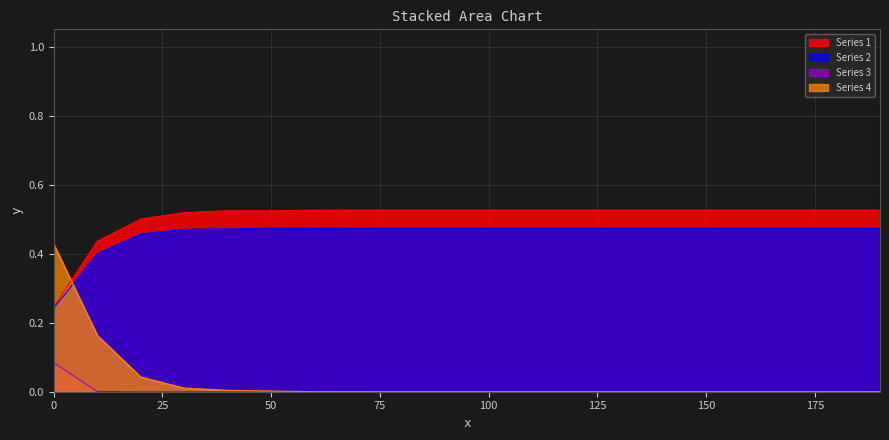

Does the chart display data point markers on the line(s)?

No